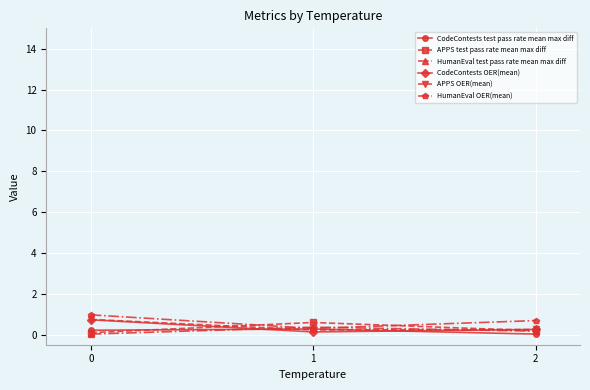

The CodeContests test pass rate mean max diff series shows 0.0 at 2. True or false?

True